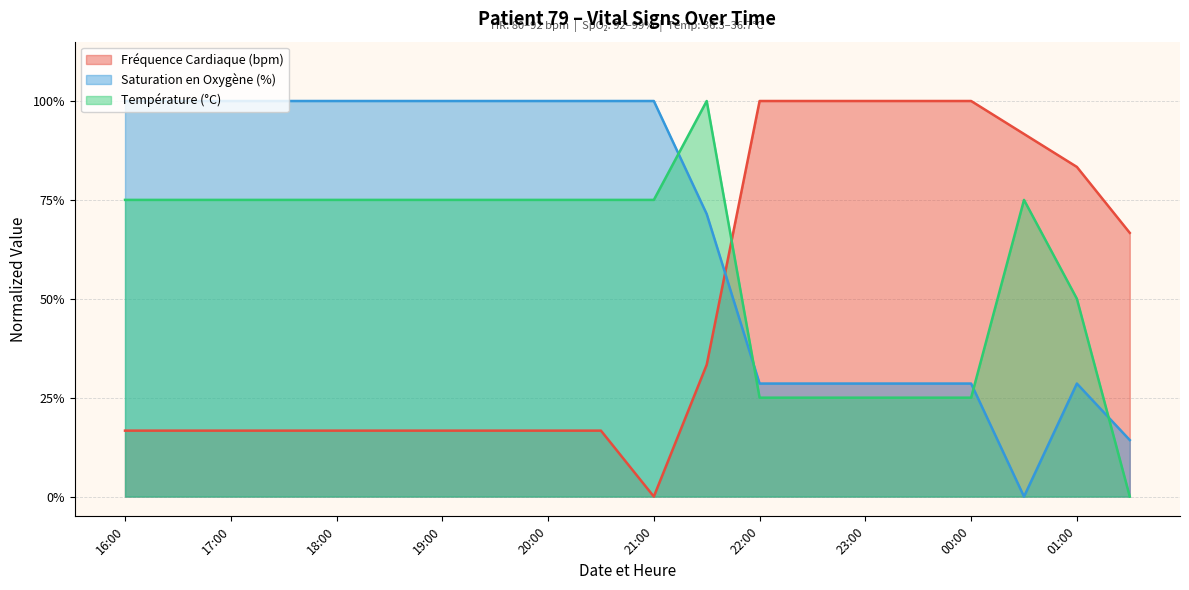

At how many categories does at least one series exceed 0?

20